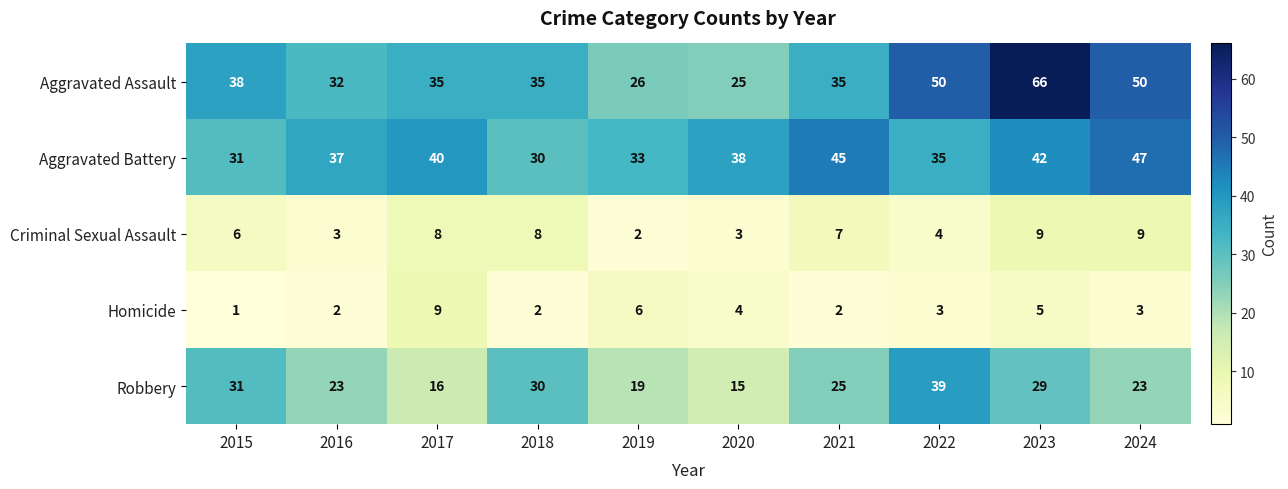

Is it true that Robbery equals 30 at 2018?

True